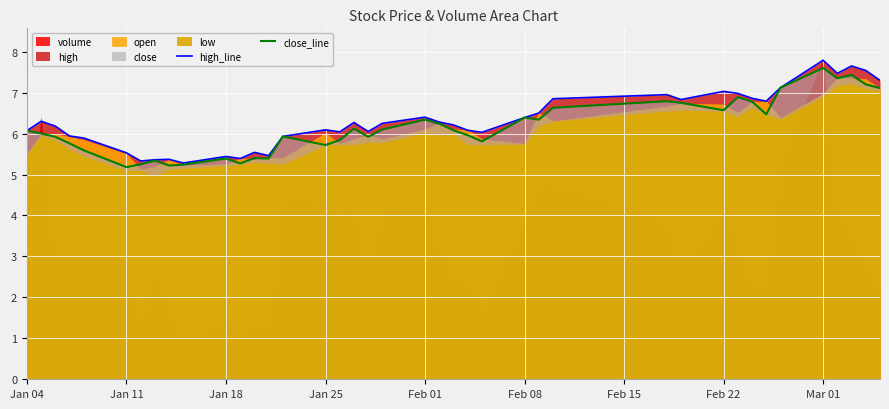

What is the highest value of the close_line series?

7.6